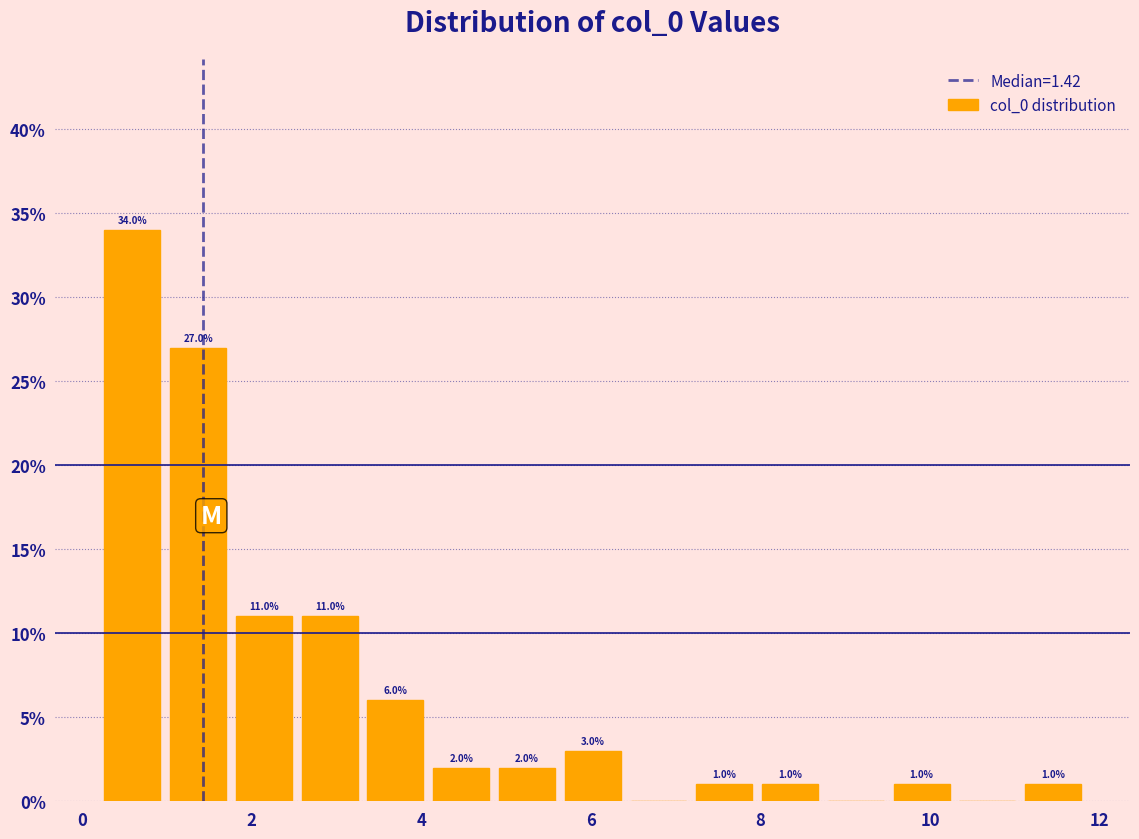

Around what value on the x-axis is the tallest bar? Give the approximate position of its centre, as read against the axis.

0.6